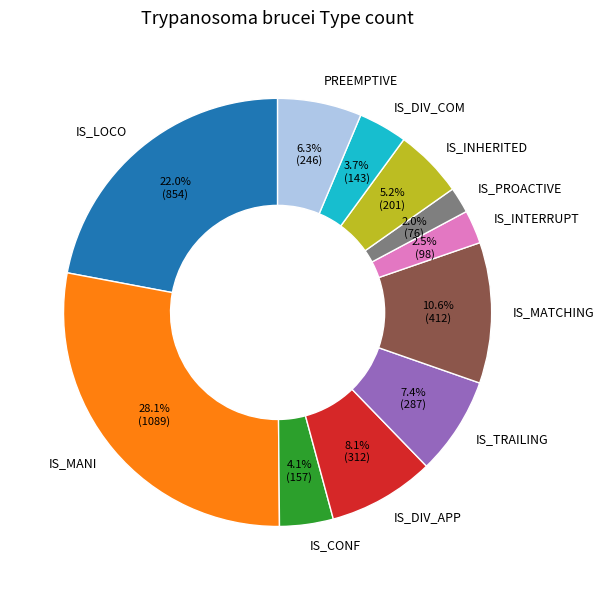

How many slices are in this pie chart?

11